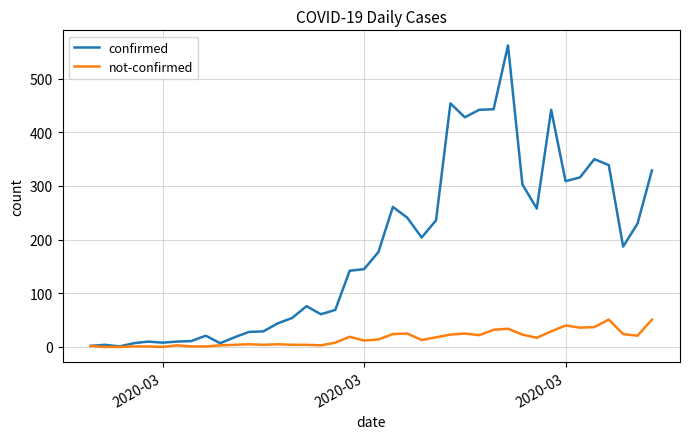

Rank the series by their maximum value, from lowest to highest.

not-confirmed, confirmed